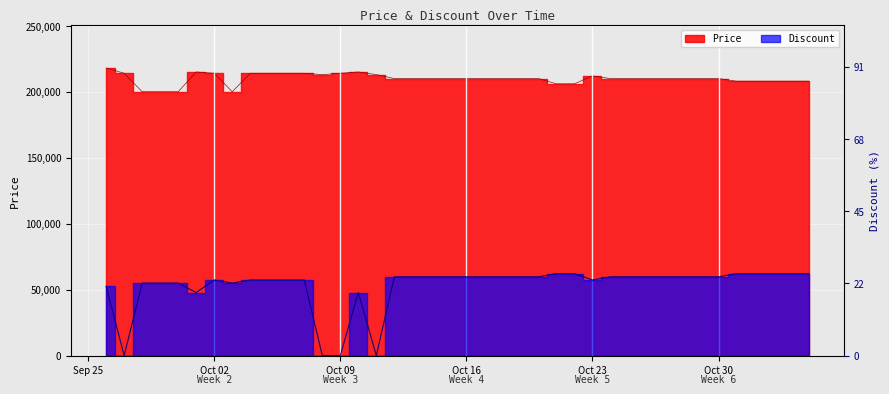

How many values in the Price series are below 210000?

11